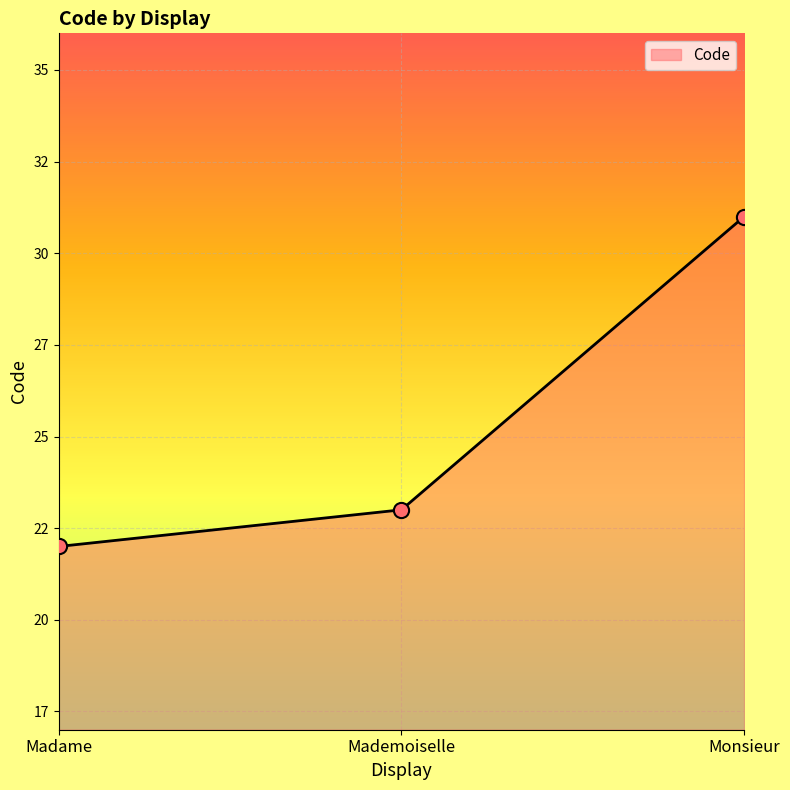

Between Mademoiselle and Monsieur, which is larger?

Monsieur